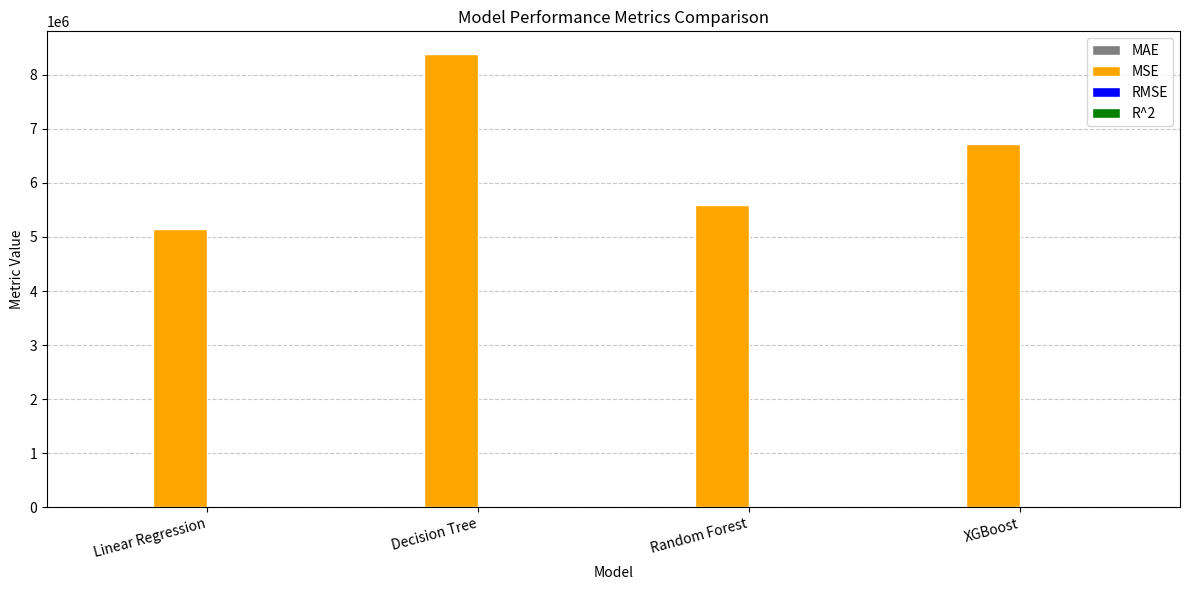

Between Linear Regression and XGBoost, which series saw the biggest shift?

MSE